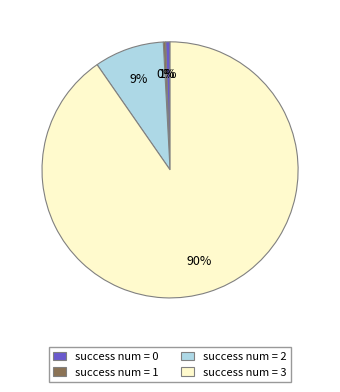

Does success num = 2 represent more than half of the total?

No